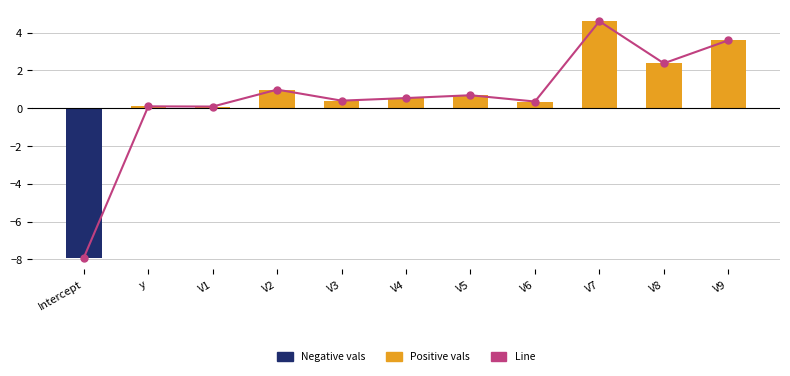

What is the difference between the maximum and second lowest values?

4.5